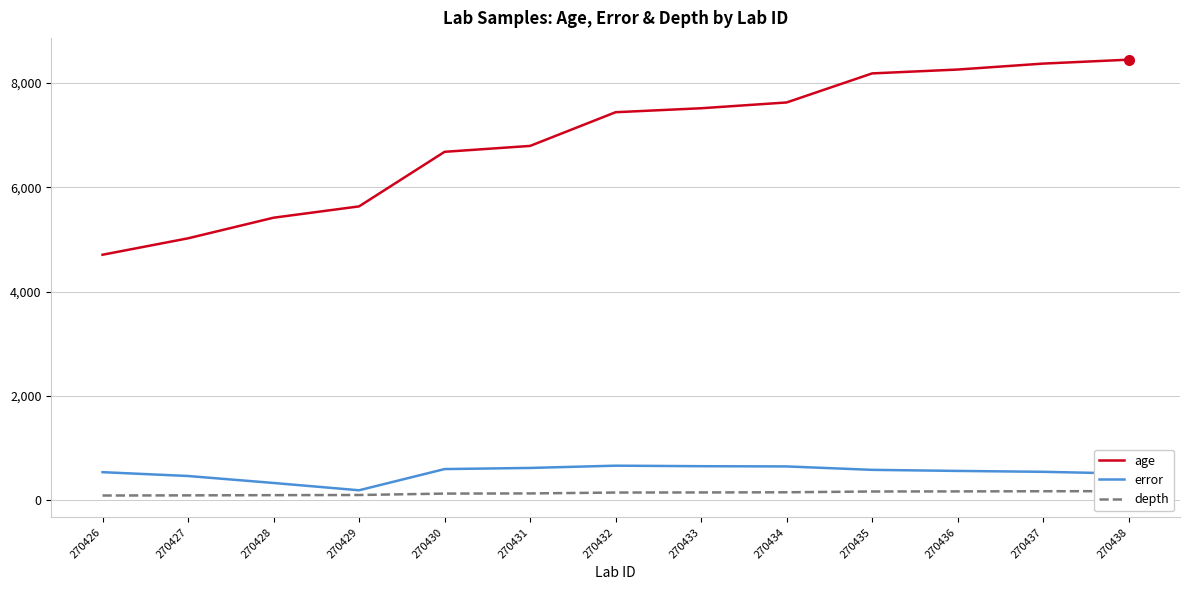

Reading left to right, list all the values displayed in this chart.

age: 270426=4709.0	270427=5024.0	270428=5419.0	270429=5636.0	270430=6682.0	270431=6795.0	270432=7441.0	270433=7517.0	270434=7628.0	270435=8185.0	270436=8259.0	270437=8373.0	270438=8448.0
error: 270426=541.5	270427=468.0	270428=334.5	270429=194.5	270430=601.0	270431=622.5	270432=666.0	270433=656.0	270434=651.5	270435=586.0	270436=565.5	270437=548.5	270438=514.0
depth: 270426=94.0	270427=97.0	270428=101.0	270429=104.0	270430=131.0	270431=134.0	270432=151.0	270433=153.0	270434=156.0	270435=171.0	270436=173.0	270437=176.0	270438=178.0